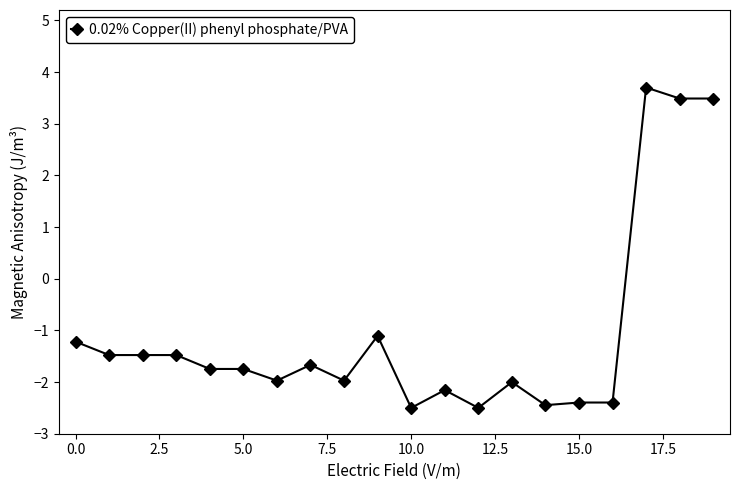

What is the greatest value displayed?

3.7